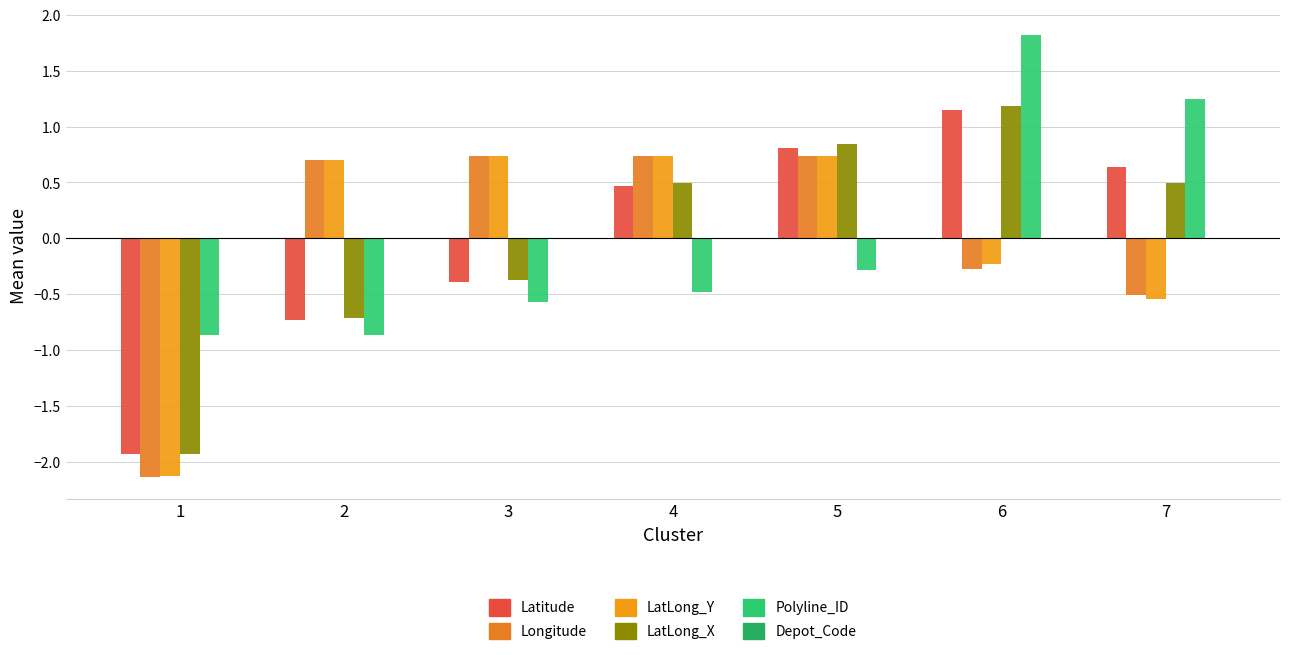

Count the number of data series in this chart.

5